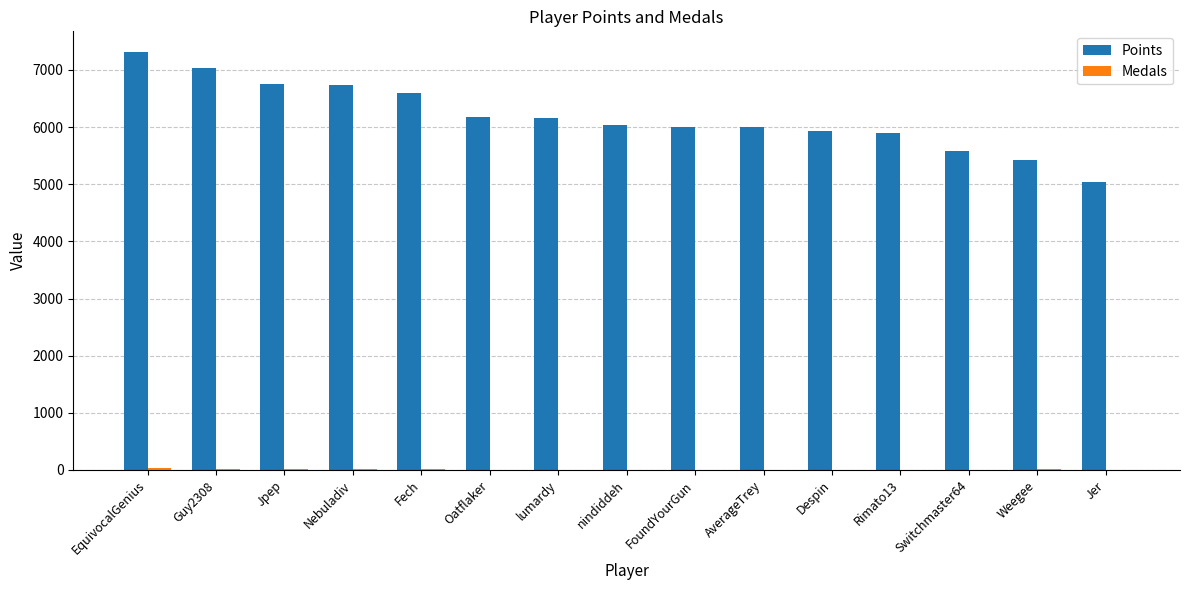

What is the sum of all Points values?

92675